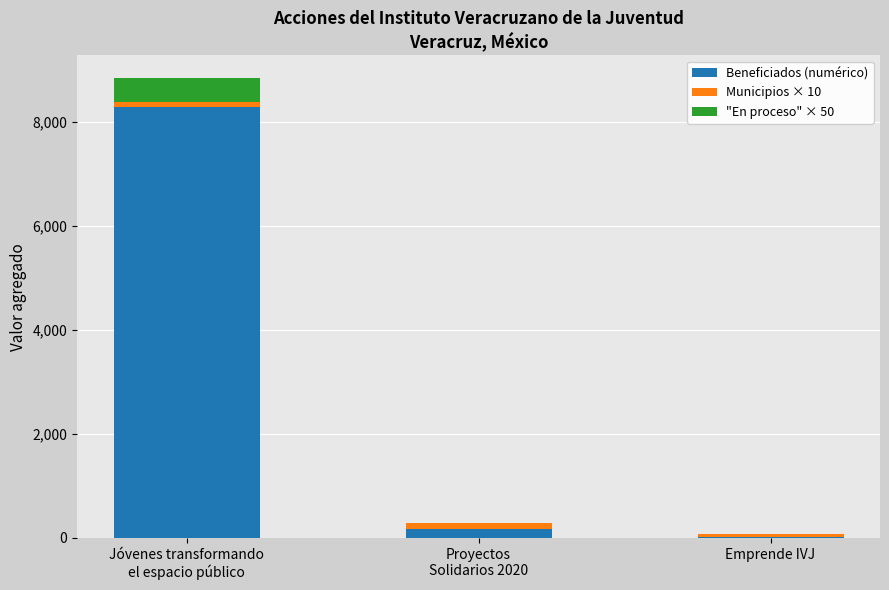

What is the highest value of the Beneficiados (numérico) series?

8288